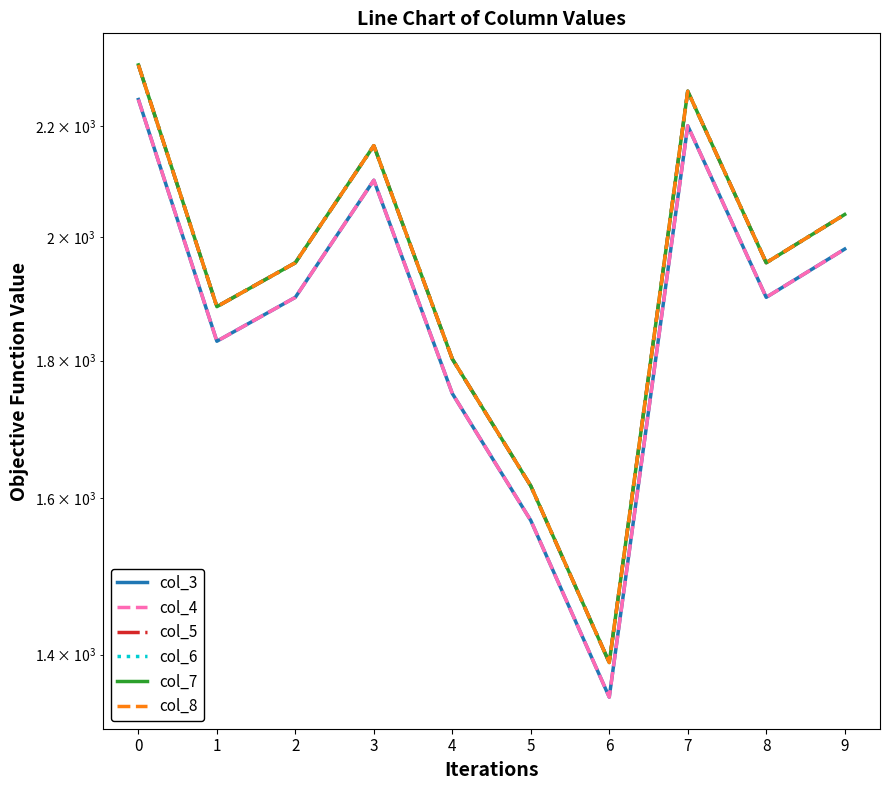

True or false: col_8 and col_3 cross at least once.

False